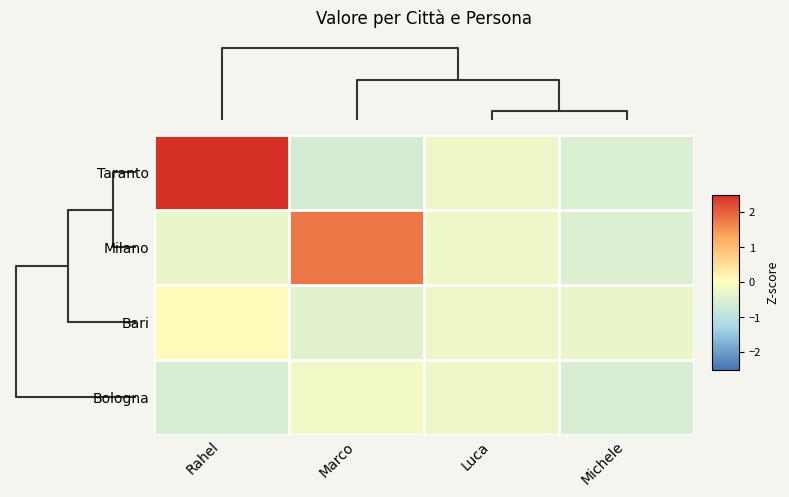

What is the maximum value shown in the chart?

3.2